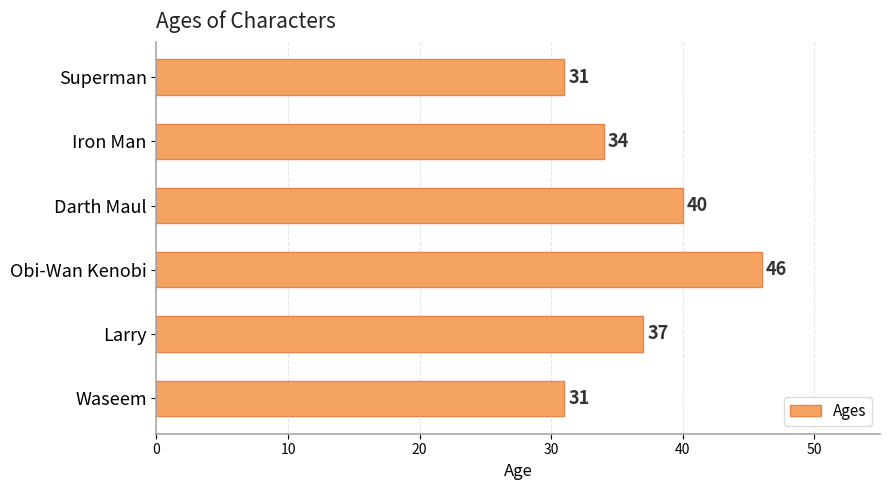

Reading bottom to top, transcribe all the data shown in this chart.

Waseem=31	Larry=37	Obi-Wan Kenobi=46	Darth Maul=40	Iron Man=34	Superman=31